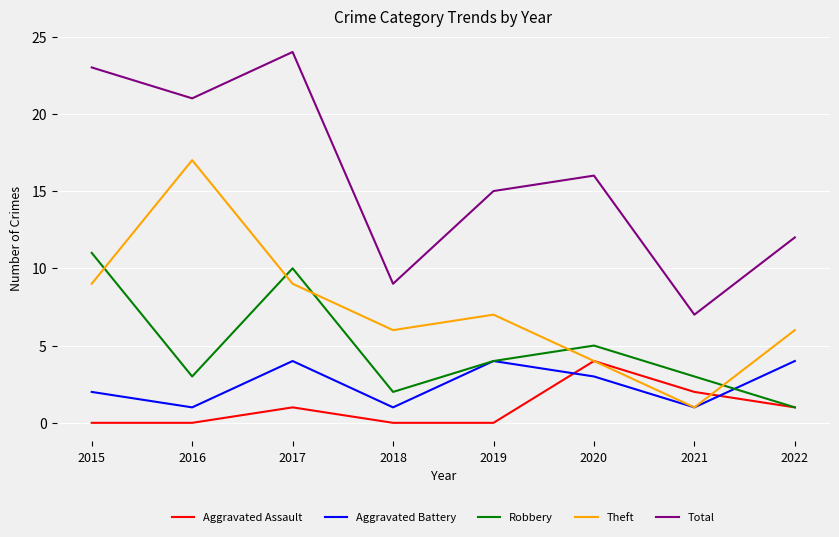

True or false: Aggravated Battery and Total cross at least once.

False